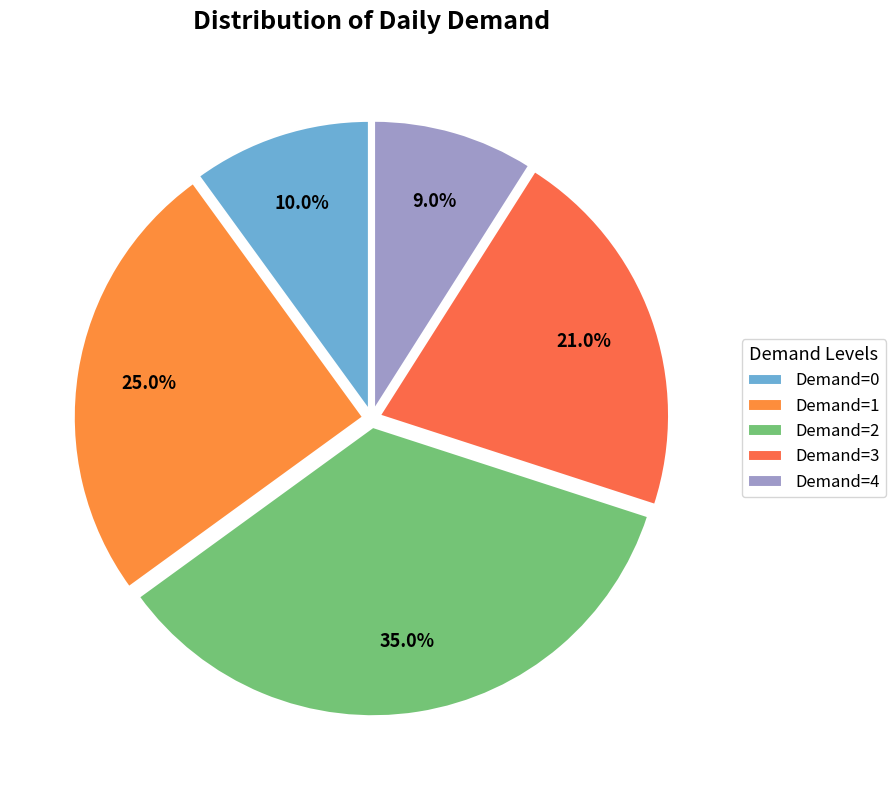

The Demand=3 slice represents 9% of the pie. True or false?

False